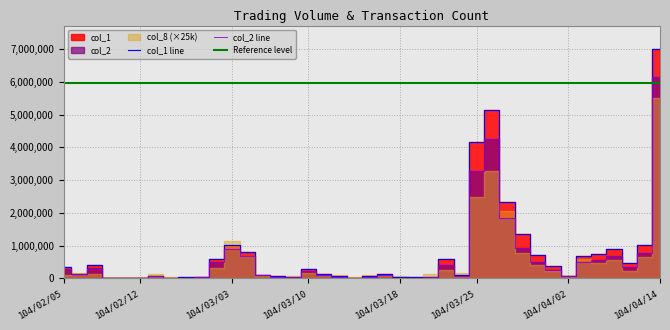

How many interior local valleys does the col_1 series have?

8